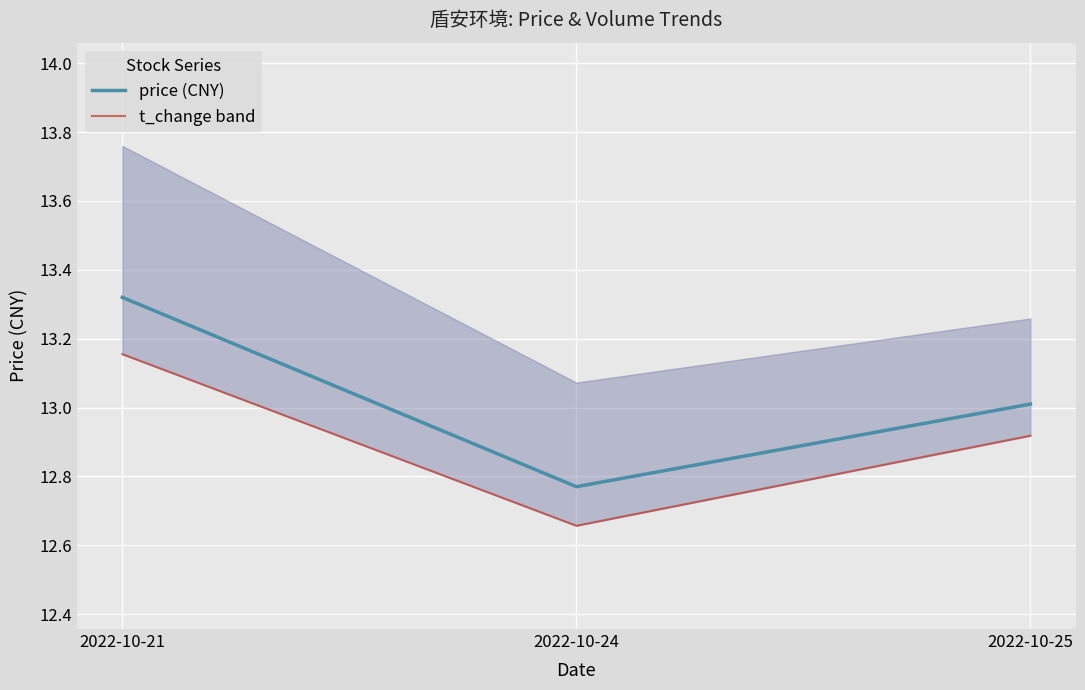

What are all the series names shown in the legend?

price (CNY), t_change band